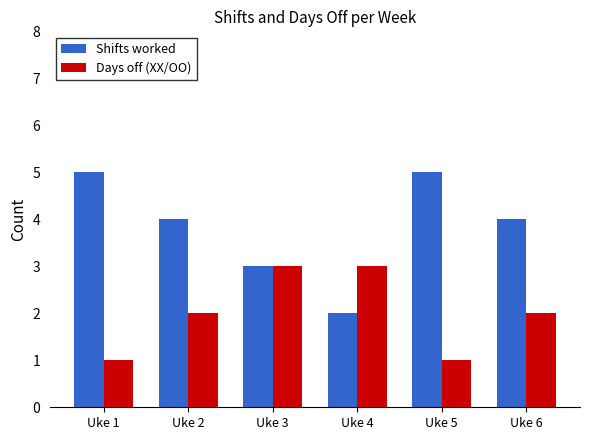

The value of Shifts worked at Uke 4 is 2. True or false?

True